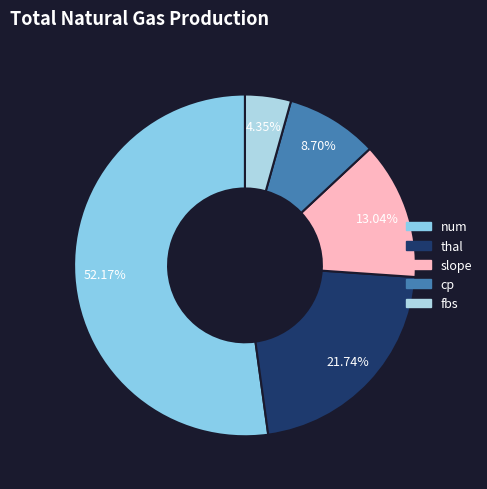

What is the total percentage of thal and cp?

30.4%